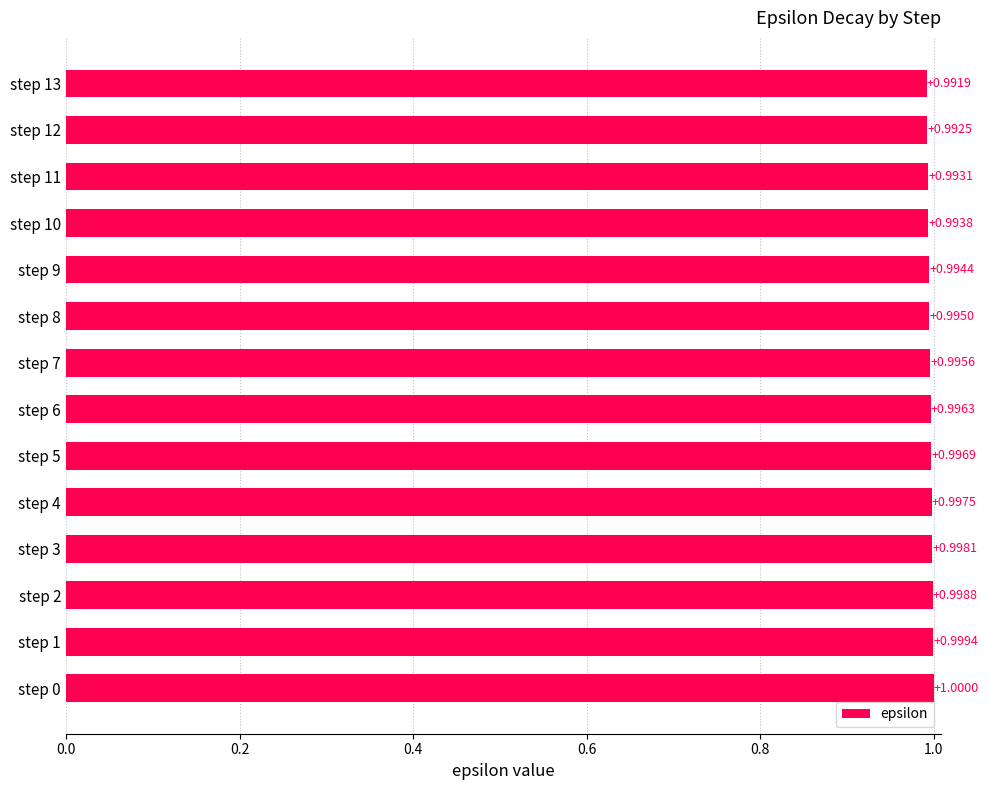

Which has a higher value, step 1 or step 3?

step 1